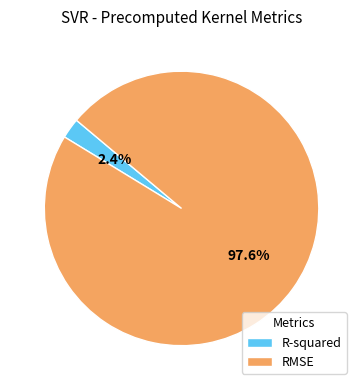

What is the majority slice?

RMSE